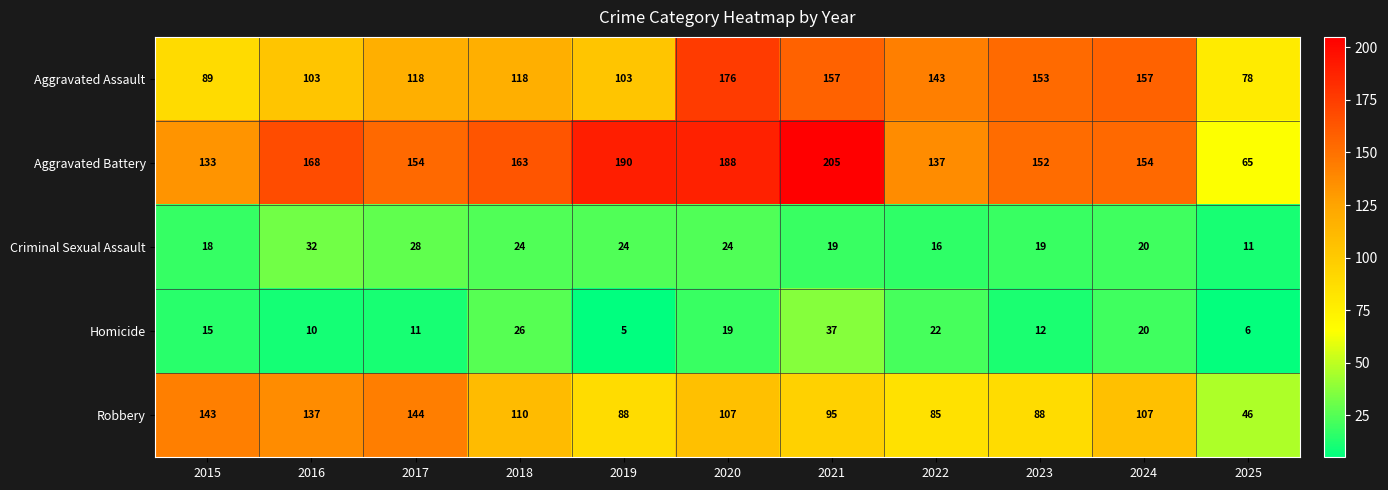

Where is Aggravated Battery nearest to the value 135?

2015